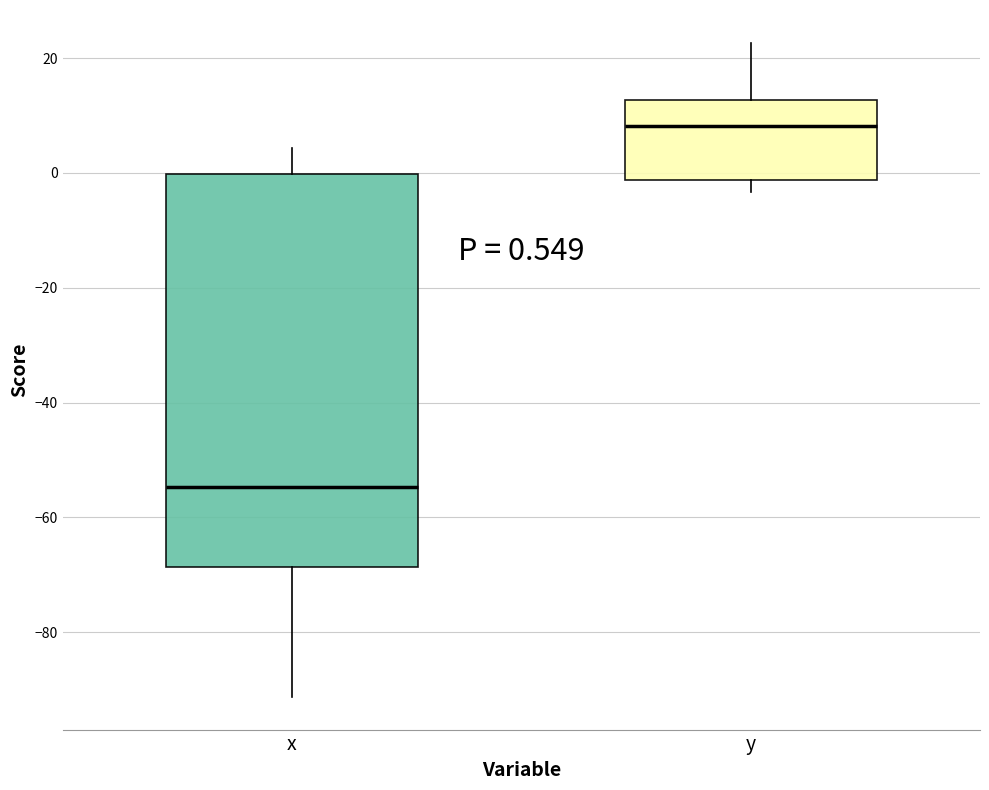

Which box's median line is the highest?

y